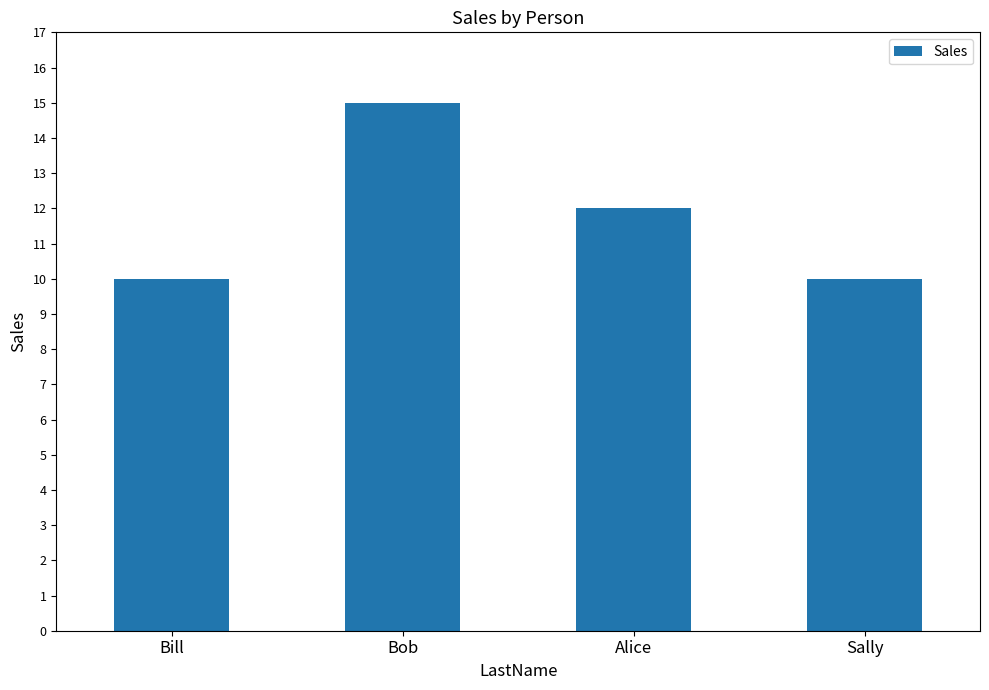

Count the values in the range 10 to 15.

4